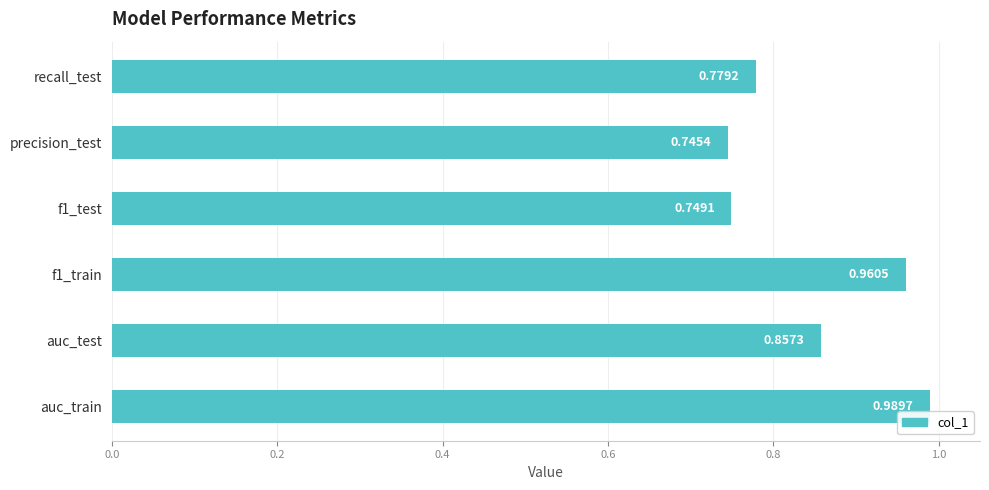

What is the change in value from auc_test to f1_train?

+0.1